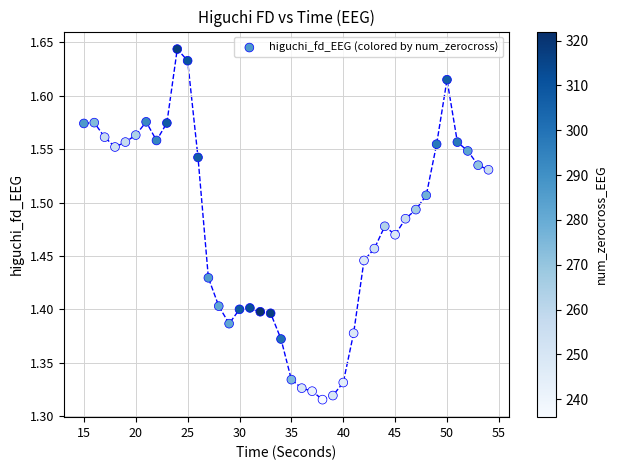

What is the range of Y values (max minus min)?

0.3